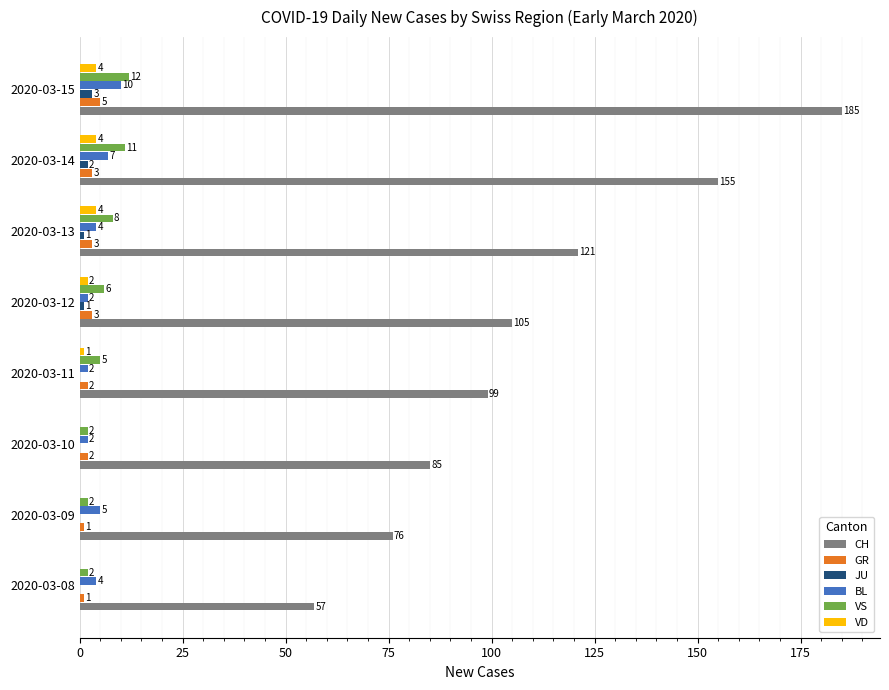

What is the sum of all CH values?

883